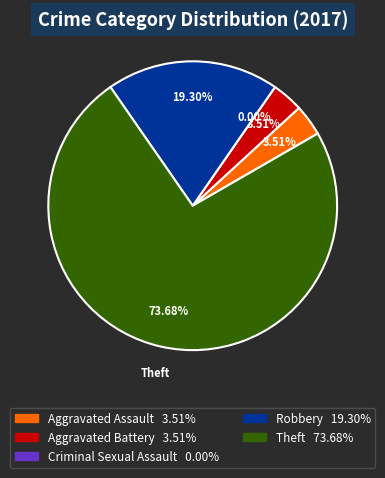

Which slice represents more than half of the pie?

Theft